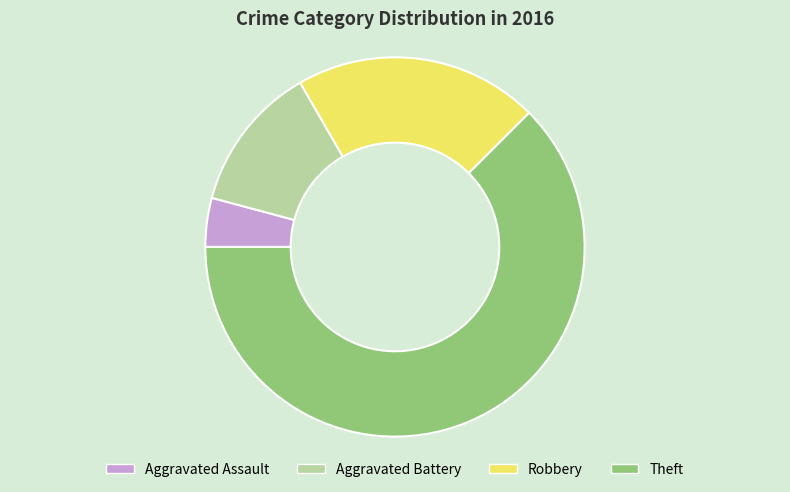

Between Robbery and Theft, which is larger?

Theft